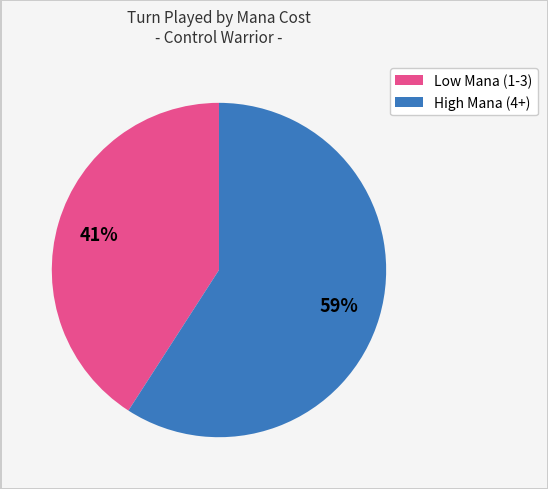

Does any single category account for the majority?

Yes